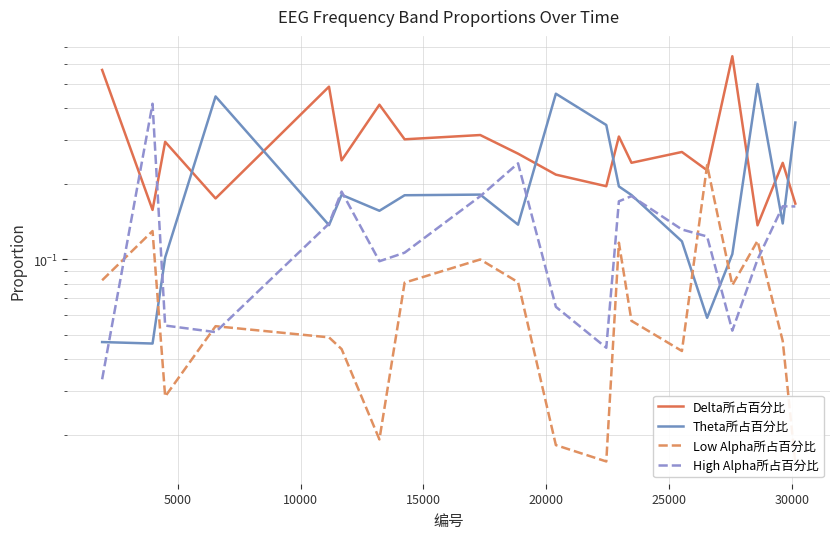

Which series has the widest spread of values?

Delta所占百分比